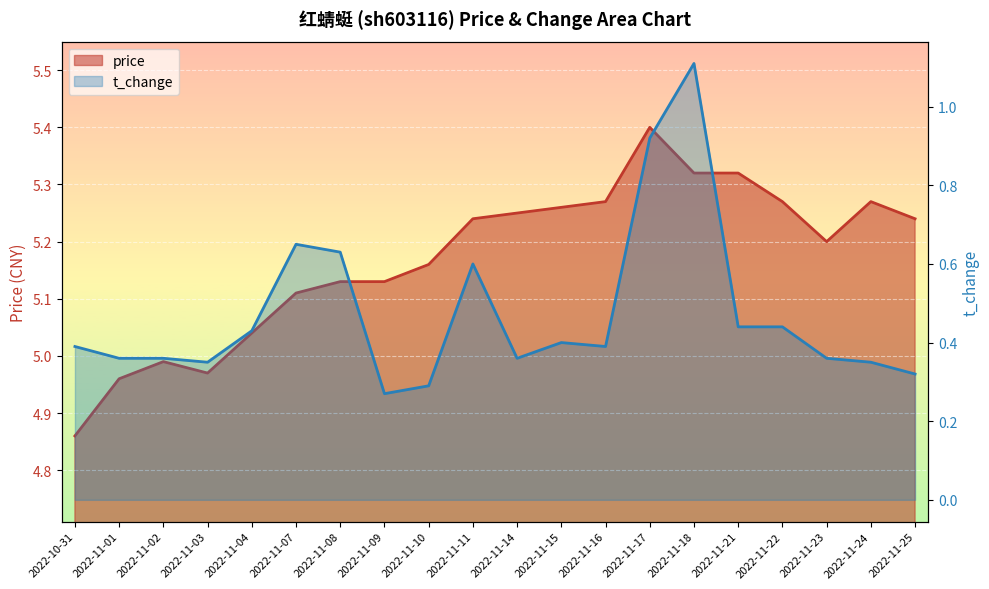

In price, how many points are higher than both neighbors (excluding endpoints)?

3